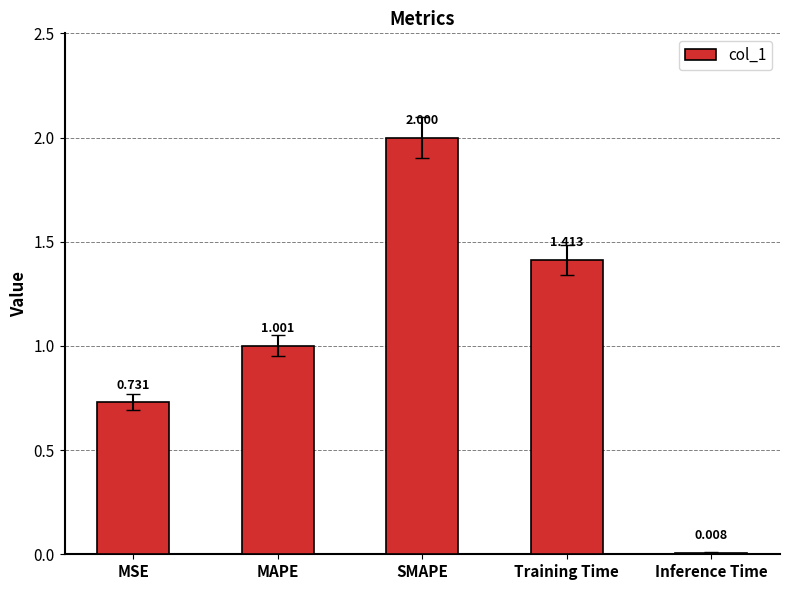

How many data points does each series have?

5